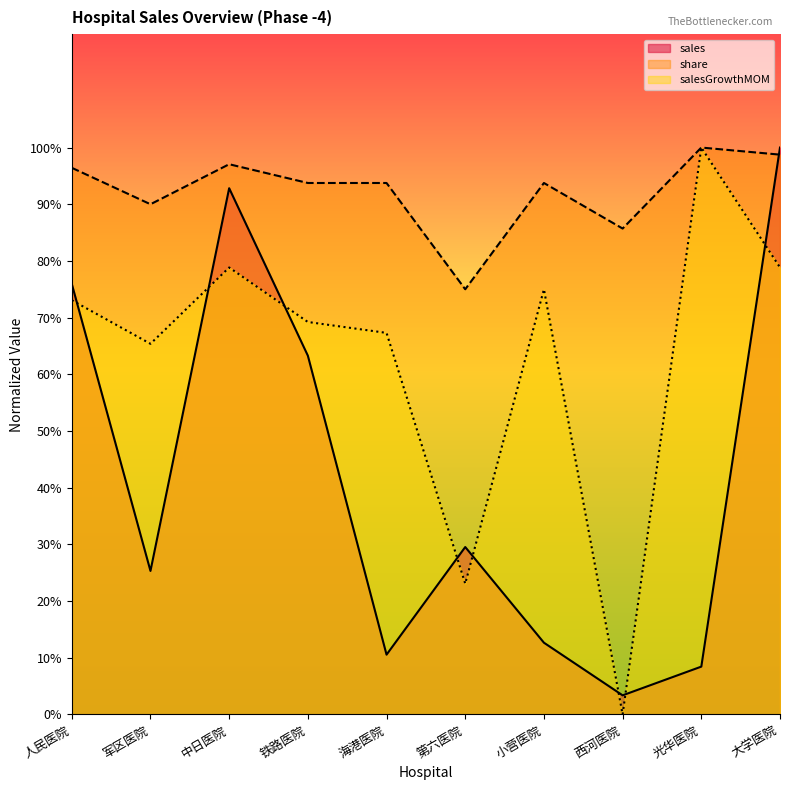

How many interior local peaks does the sales series have?

2